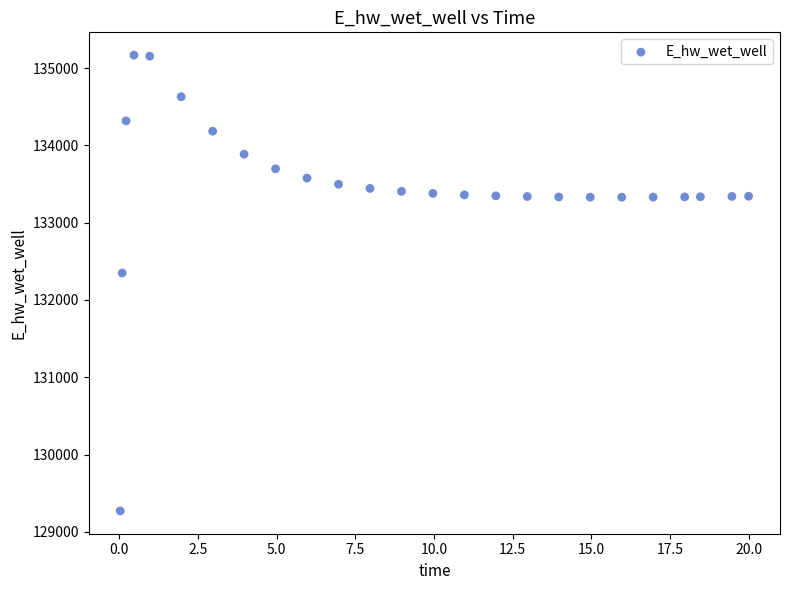

What Y value in the scatter plot is closest to 132219?

132348.6